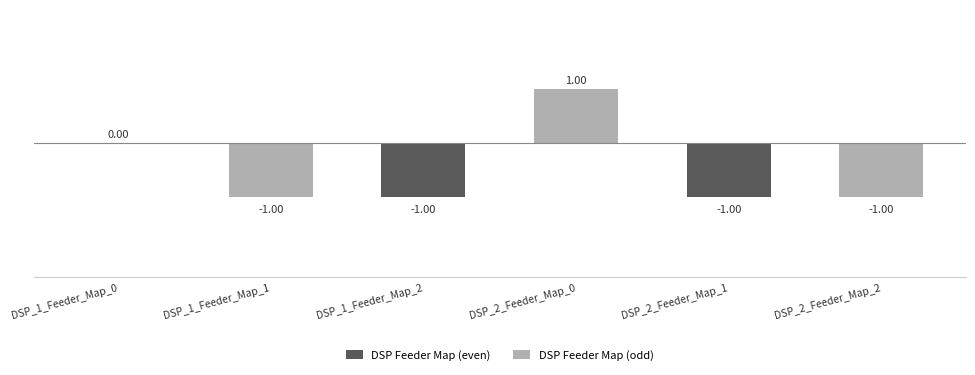

What is the sum of all values?

-3